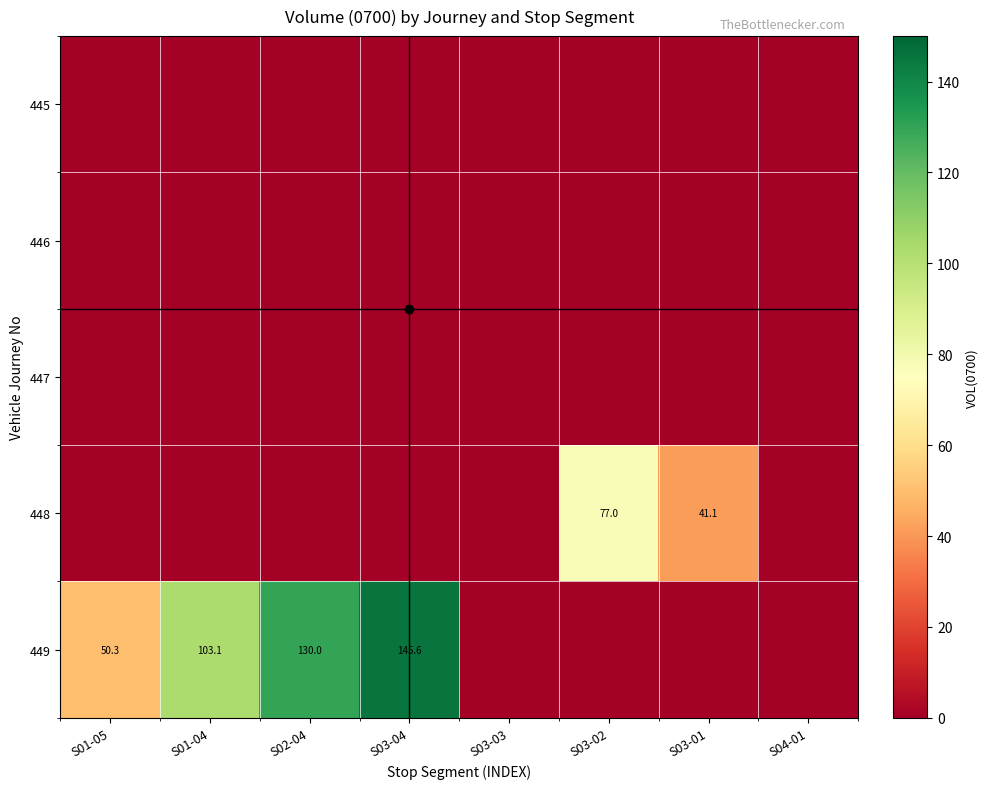

Is the value of 448 at S01-05 greater than the value of 449 at S01-04?

No